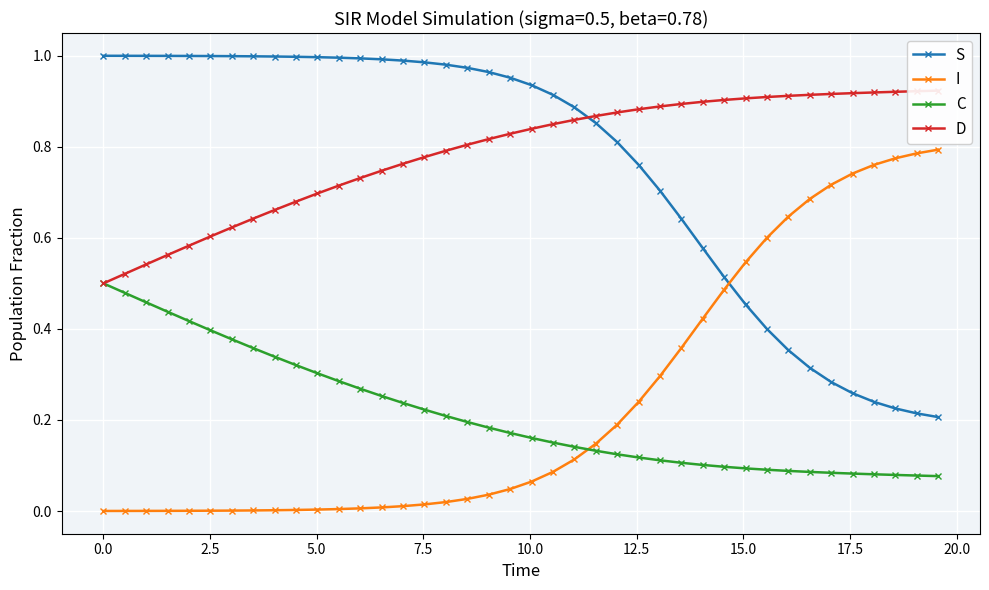

True or false: I and S cross at least once.

True